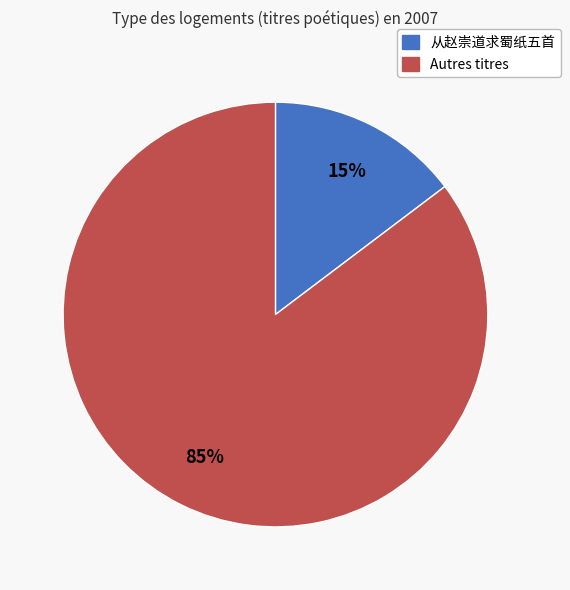

To the nearest percent, what is the average slice percentage?

50%